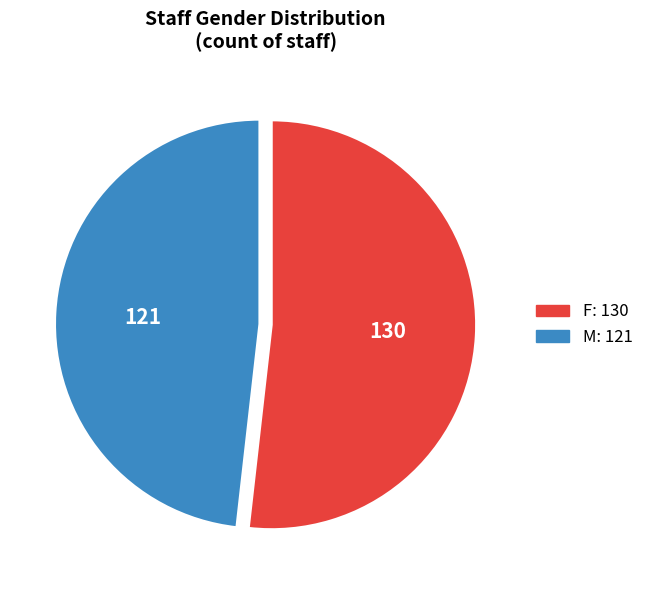

Combined, do M and F account for over 50%?

Yes